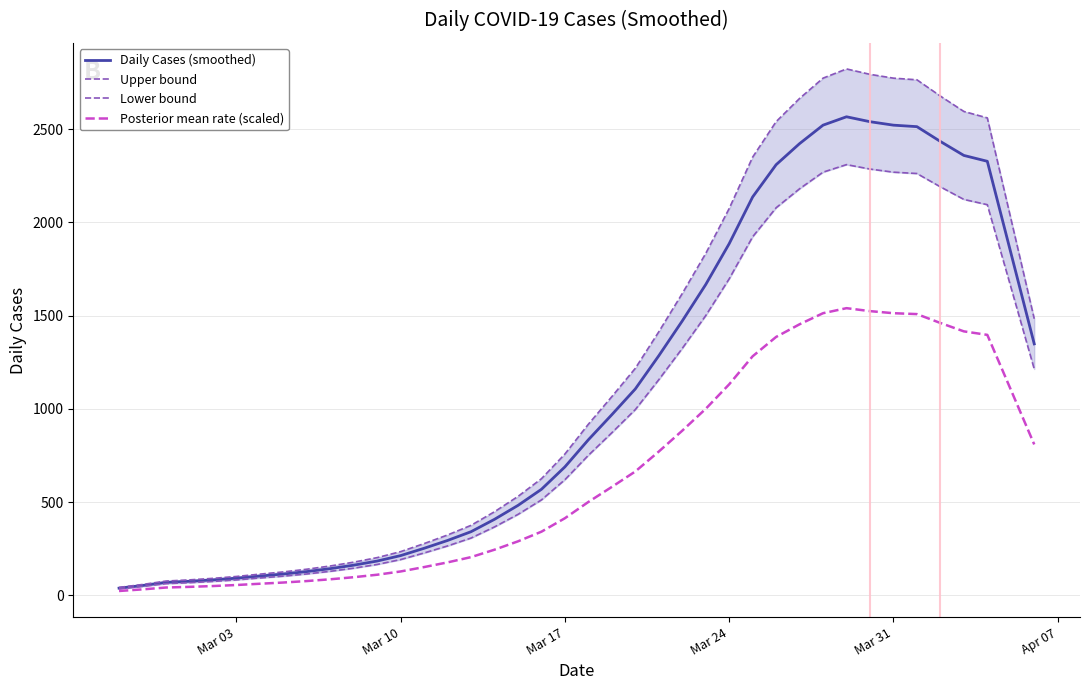

The value of Posterior mean rate (scaled) at Mar 17 is 413.3. True or false?

True